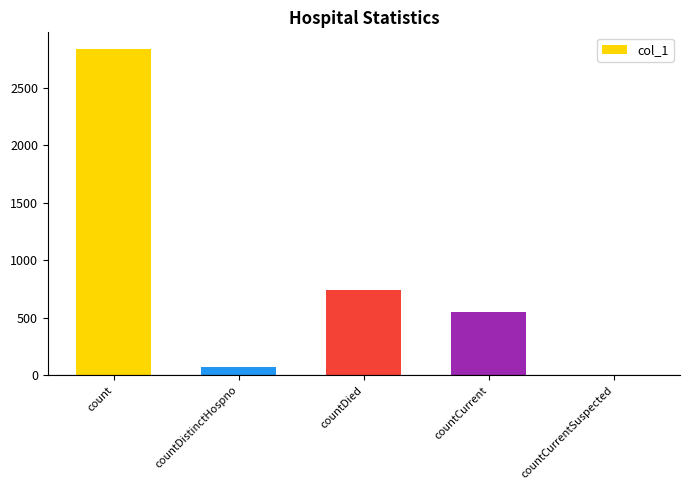

Where does the data first go above 548?

count